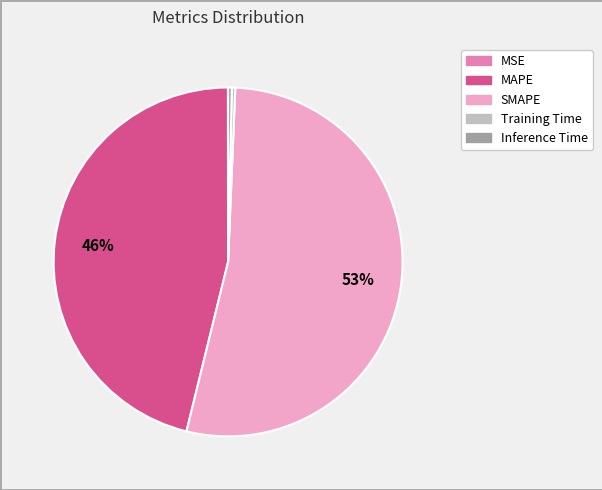

Between MAPE and Training Time, which is larger?

MAPE